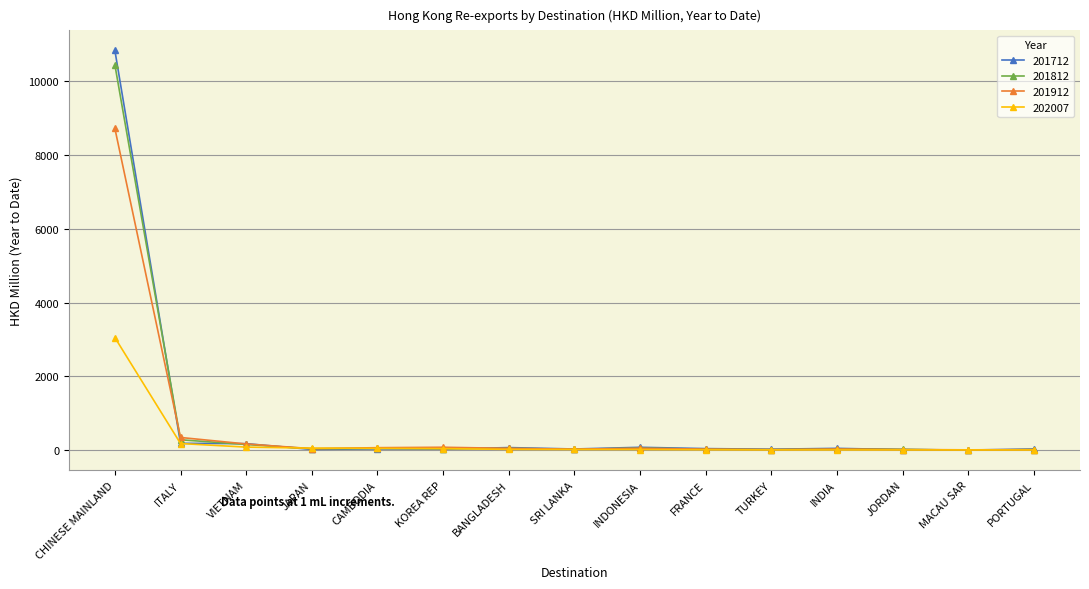

What is the greatest value displayed?

10832.4